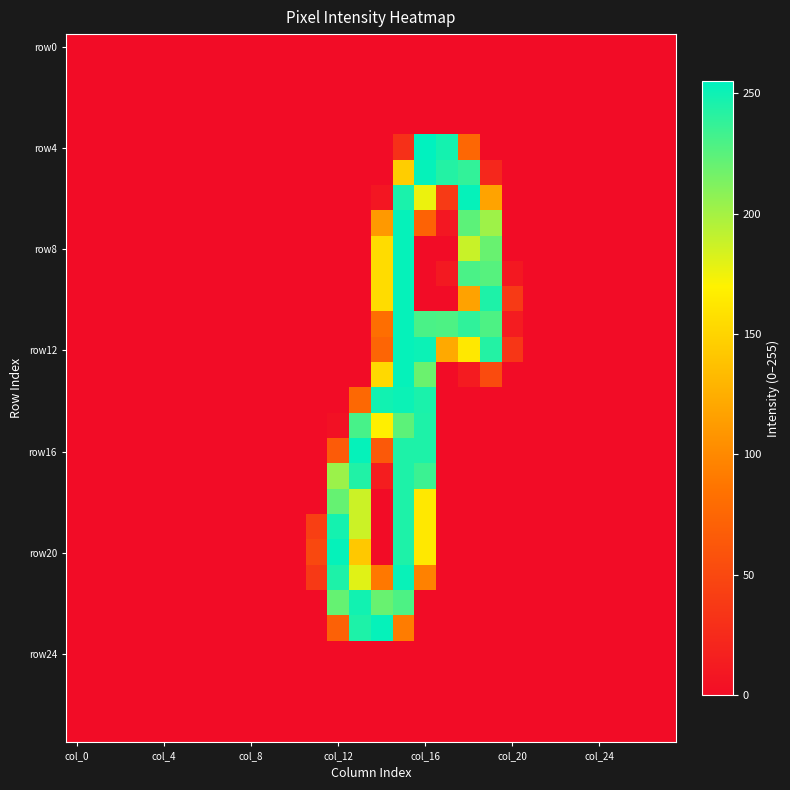

At which category does the chart reach its minimum across all series?

col_0